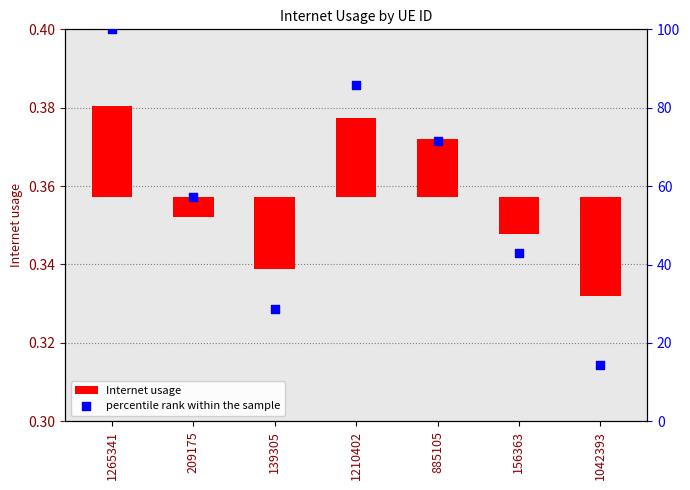

What are all the series names shown in the legend?

Internet usage, percentile rank within the sample